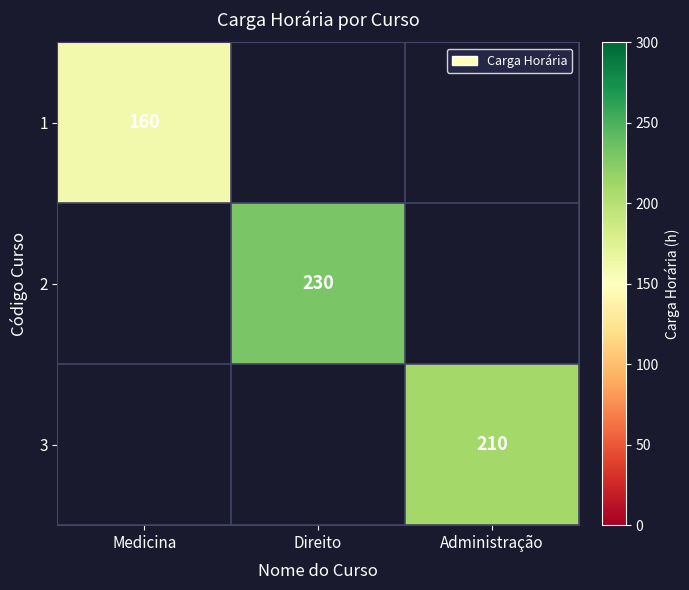

The 3 series shows 69 at Administração. True or false?

False